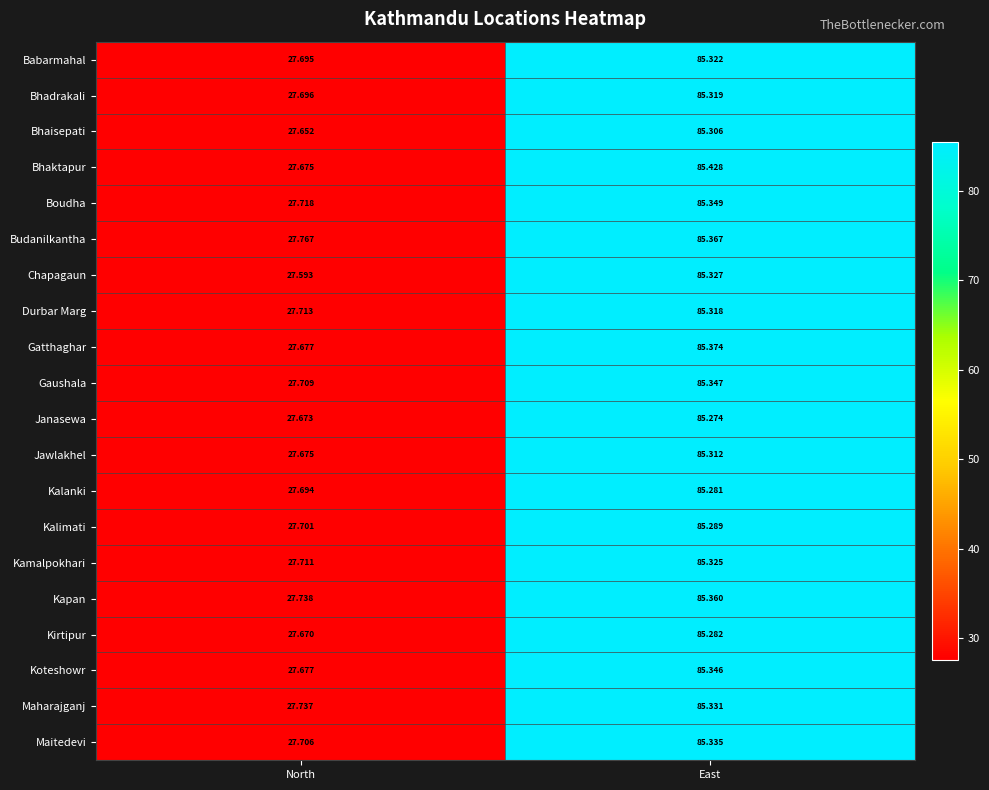

Which label corresponds to the smallest value in the chart?

North